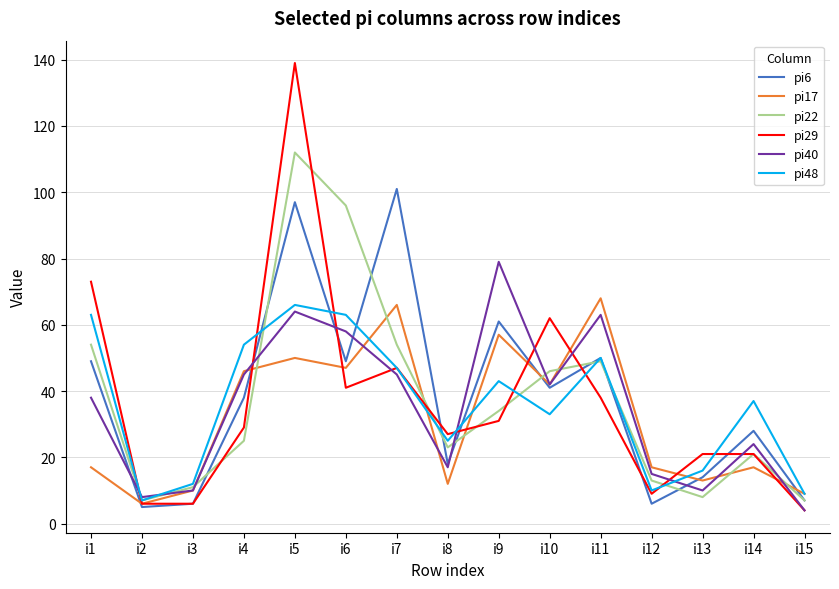

At which category is the sum across all series the highest?

i5